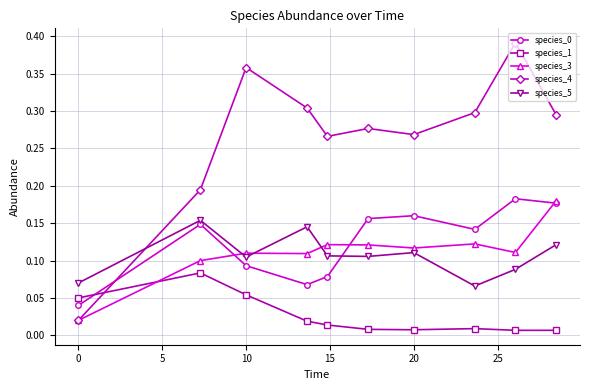

Which series has the largest total across all categories?

species_4